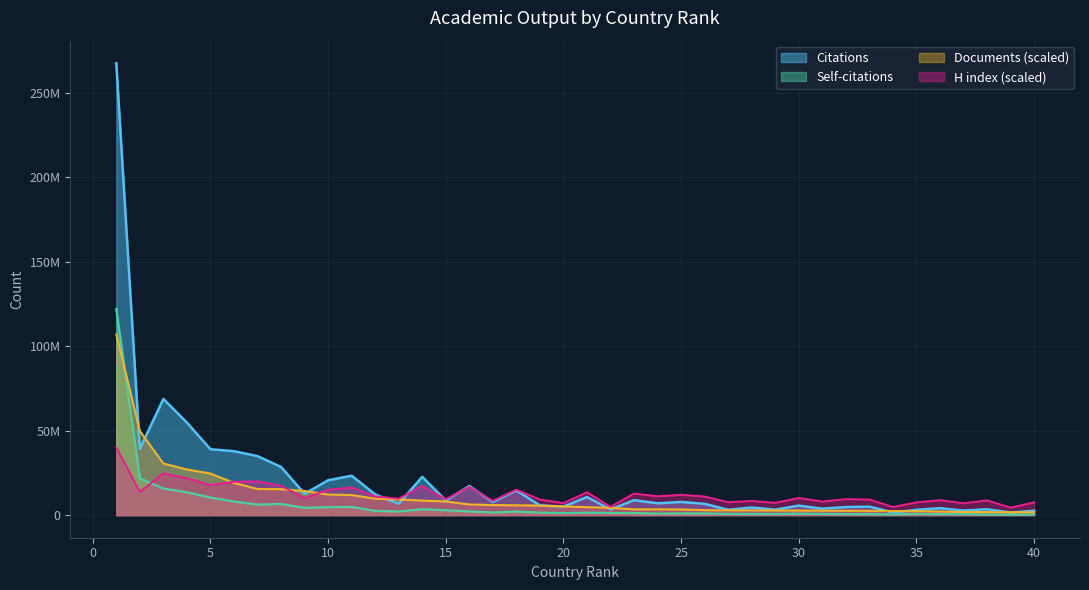

What is the sum of all Citations values?

822285858.0